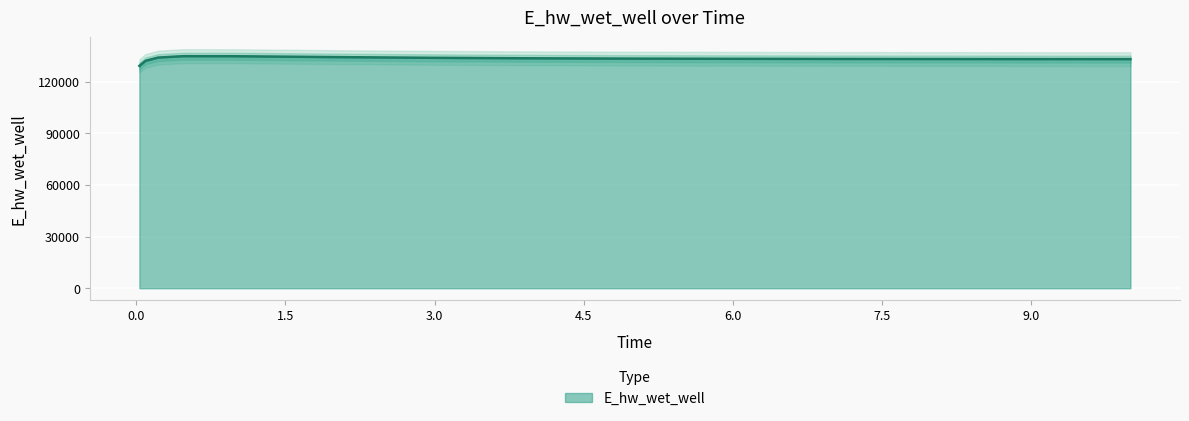

What is the approximate value at 1.96875?

134215.9